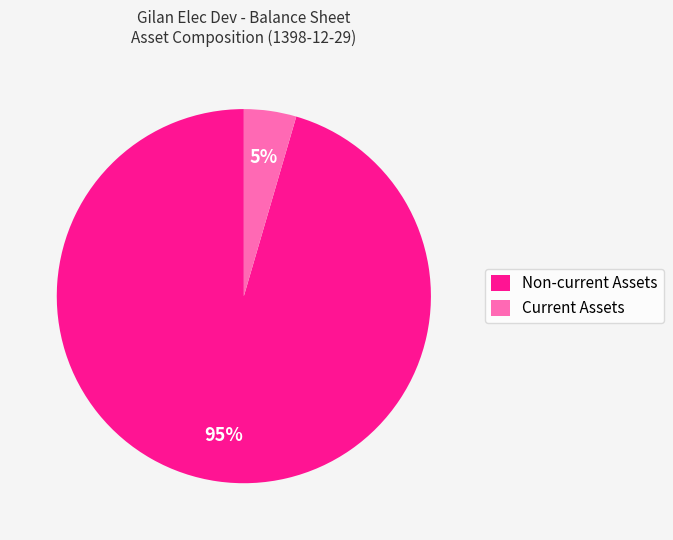

True or false: Non-current Assets accounts for 87% of the total.

False